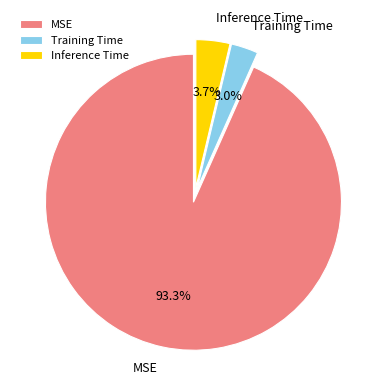

Which has a higher value, MSE or Inference Time?

MSE